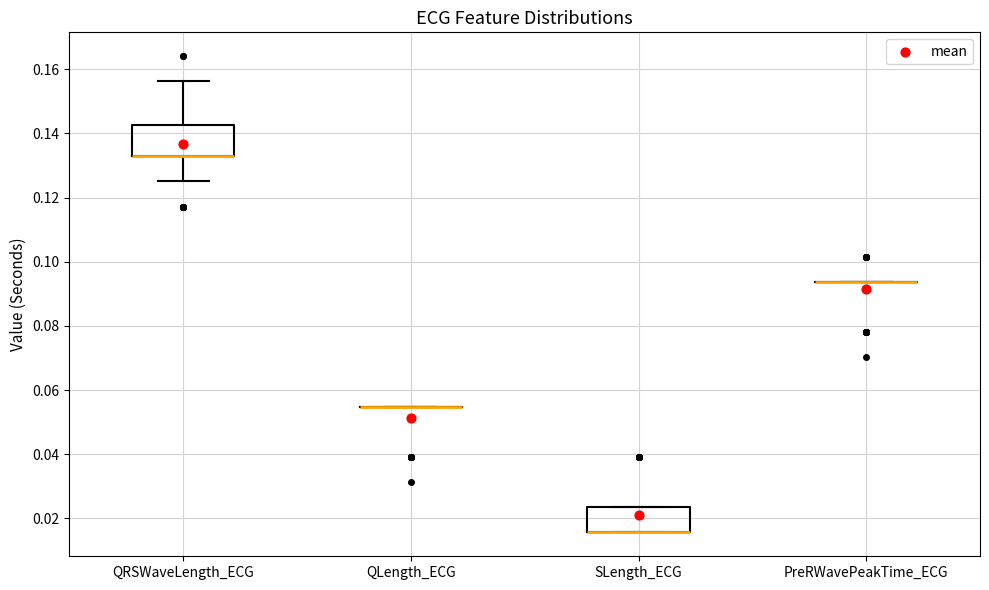

Reading left to right, read every box against the y-axis: the position of its median line, the range the box covers, and the ends of its whiskers. The values are not printed on the chart, so give them approximately, as read against the axis.

QRSWaveLength_ECG: median 0.132 (drawn on the box's lower edge), box 0.132 to 0.142, whiskers 0.126 to 0.156
QLength_ECG: box collapsed to a line at 0.054, whiskers 0.054 to 0.054
SLength_ECG: median 0.016 (drawn on the box's lower edge), box 0.016 to 0.024, whiskers 0.016 to 0.024
PreRWavePeakTime_ECG: box collapsed to a line at 0.094, whiskers 0.094 to 0.094